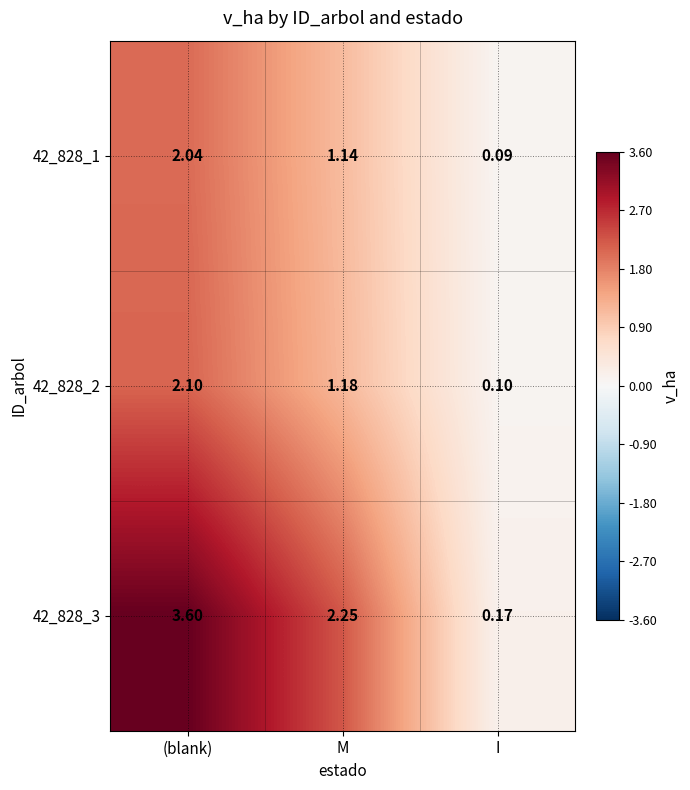

Which label corresponds to the largest value in the chart?

(blank)